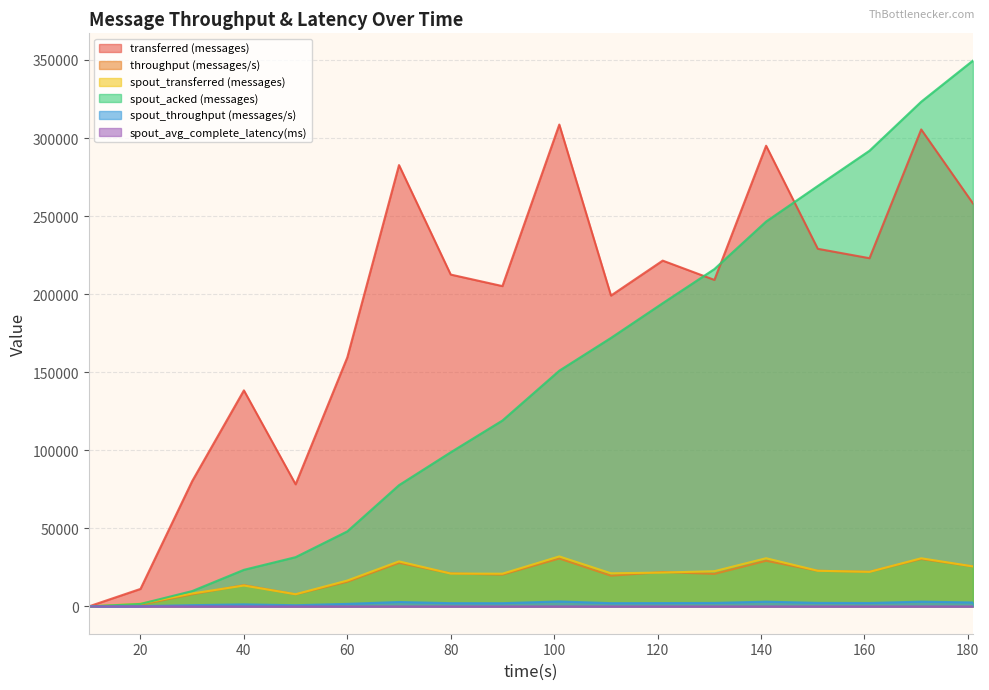

True or false: spout_throughput (messages/s) has a value of 2083.0 at 90.

True